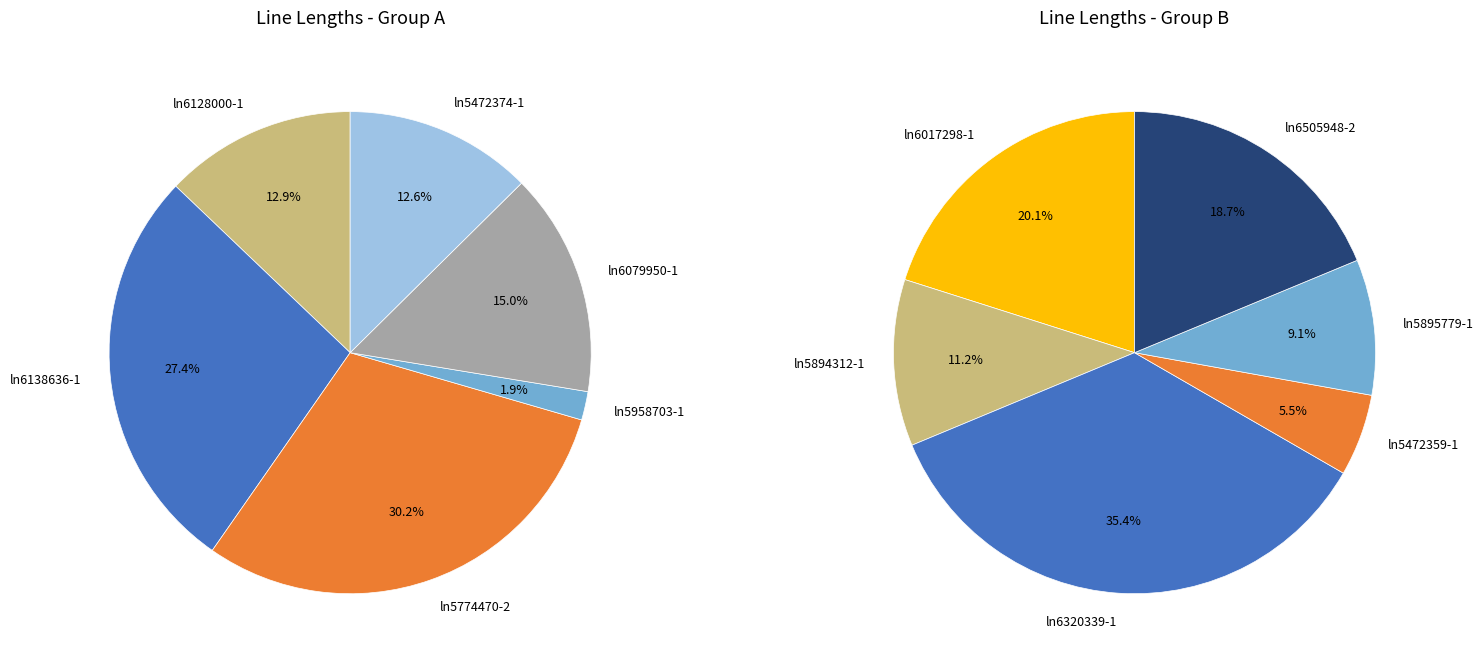

How many segments does this pie chart have?

12